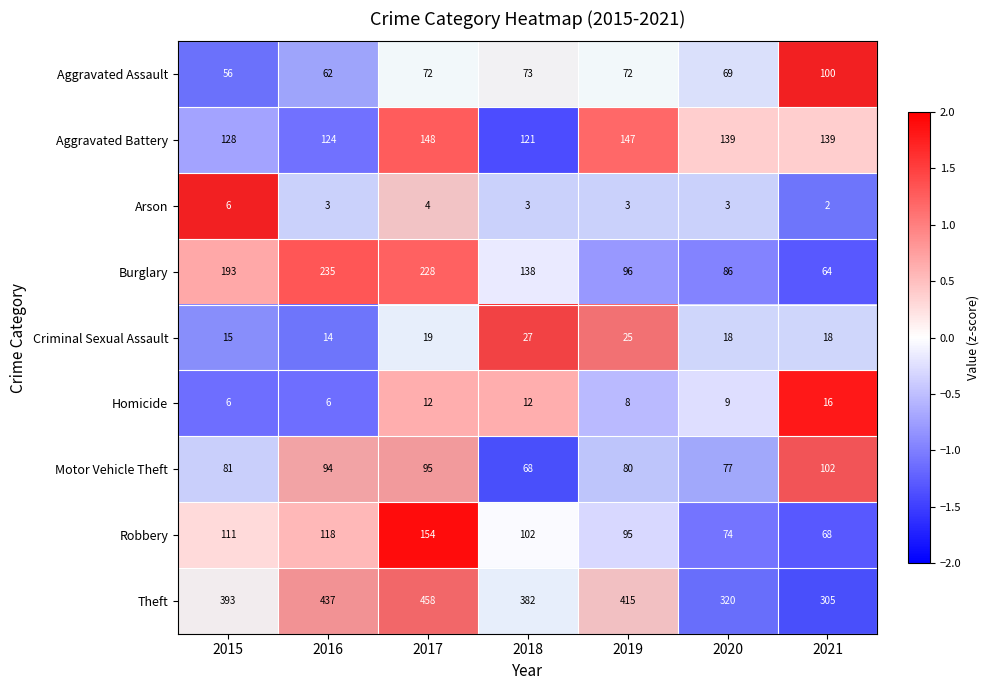

List the series in order of their peak value, highest first.

Theft, Burglary, Robbery, Aggravated Battery, Motor Vehicle Theft, Aggravated Assault, Criminal Sexual Assault, Homicide, Arson